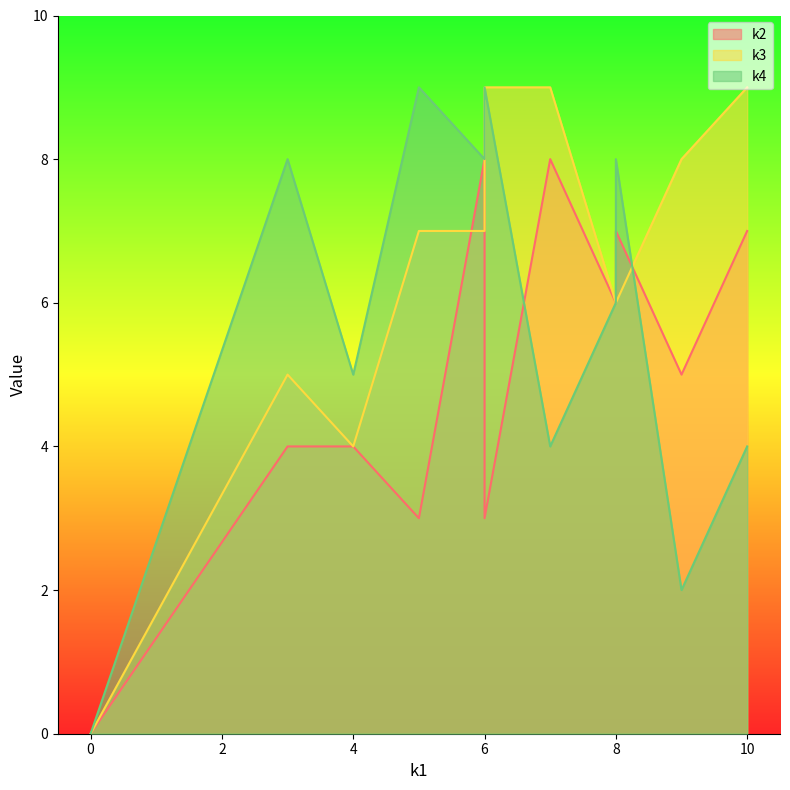

True or false: k3 and k4 cross at least once.

True